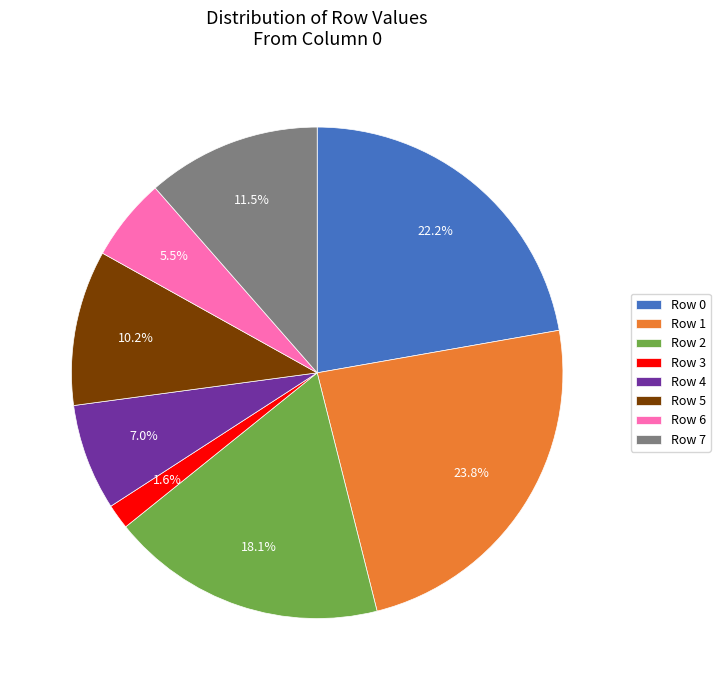

To the nearest percent, what is the difference between the Row 3 and Row 4 slice percentages?

5%